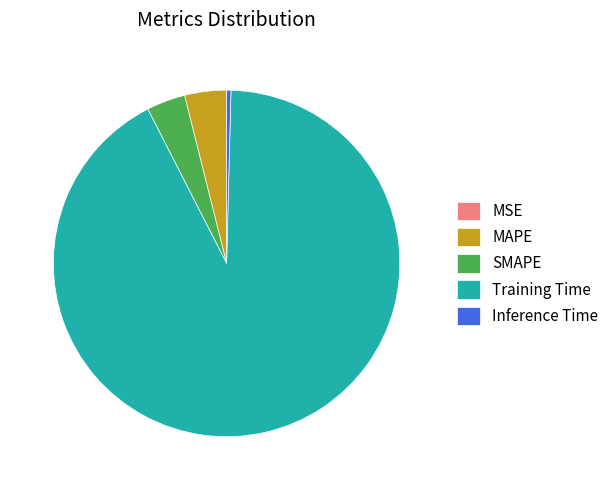

Which slice is the largest?

Training Time